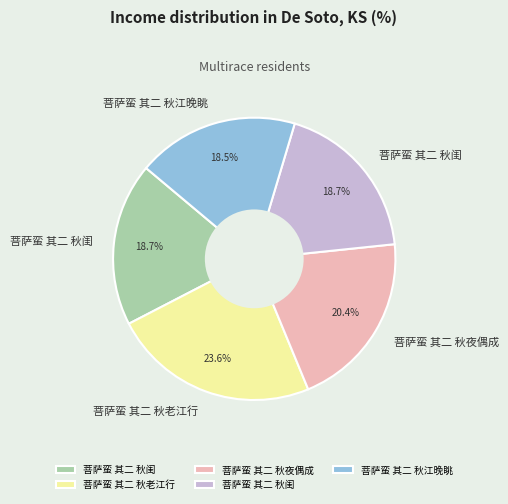

Does any single category account for the majority?

No